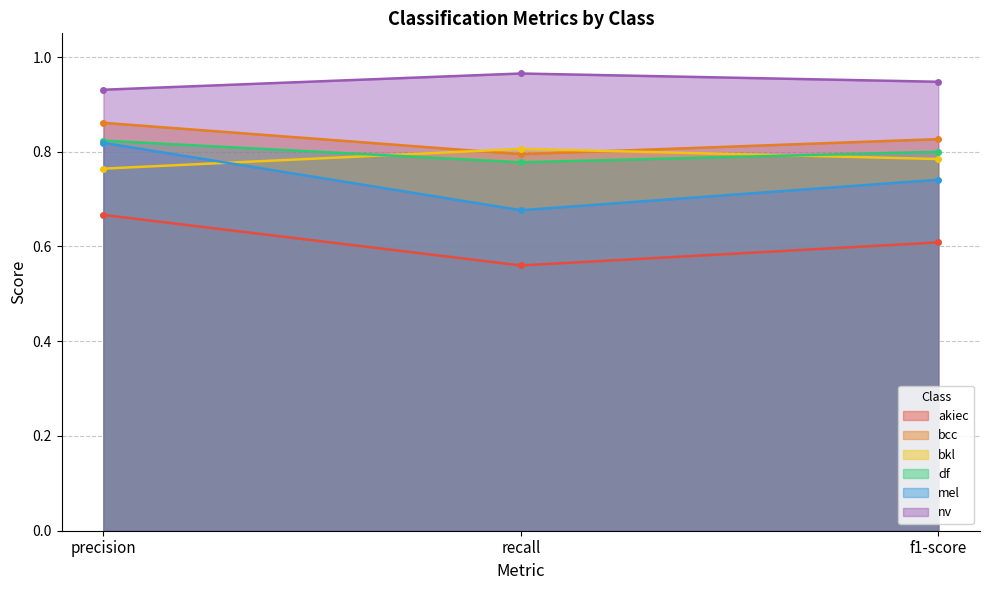

What is the value of the akiec point at the 2nd from the left?

0.6